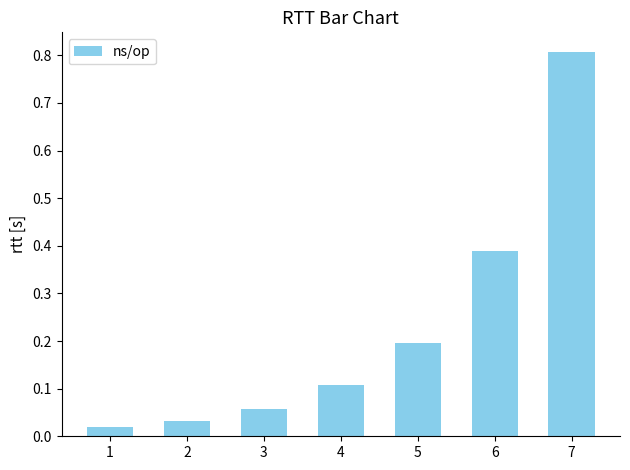

Which label corresponds to the smallest value in the chart?

1